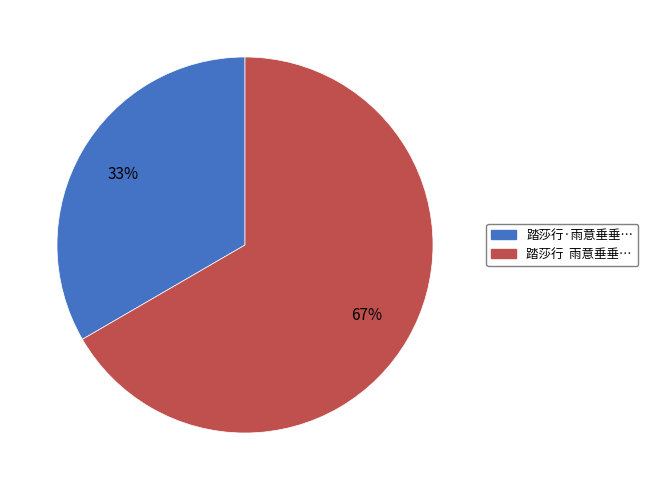

To the nearest percent, what is the average slice percentage?

50%